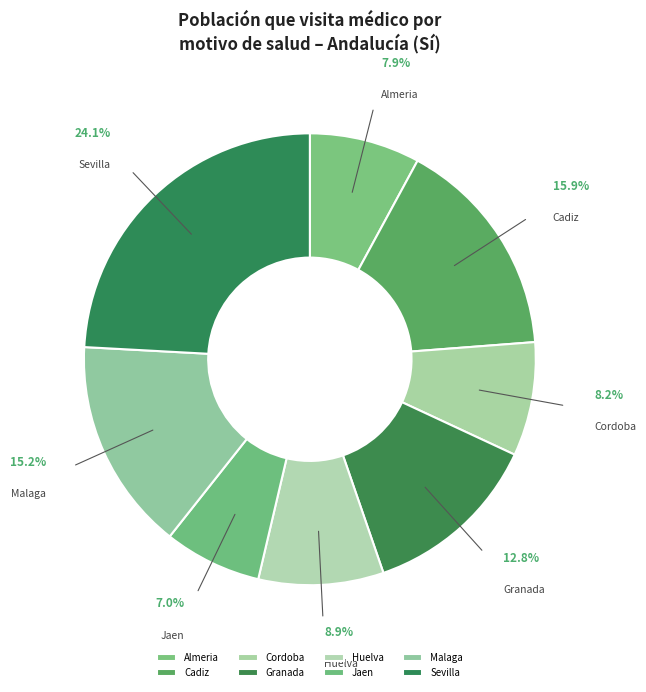

Is there a majority slice in this chart?

No